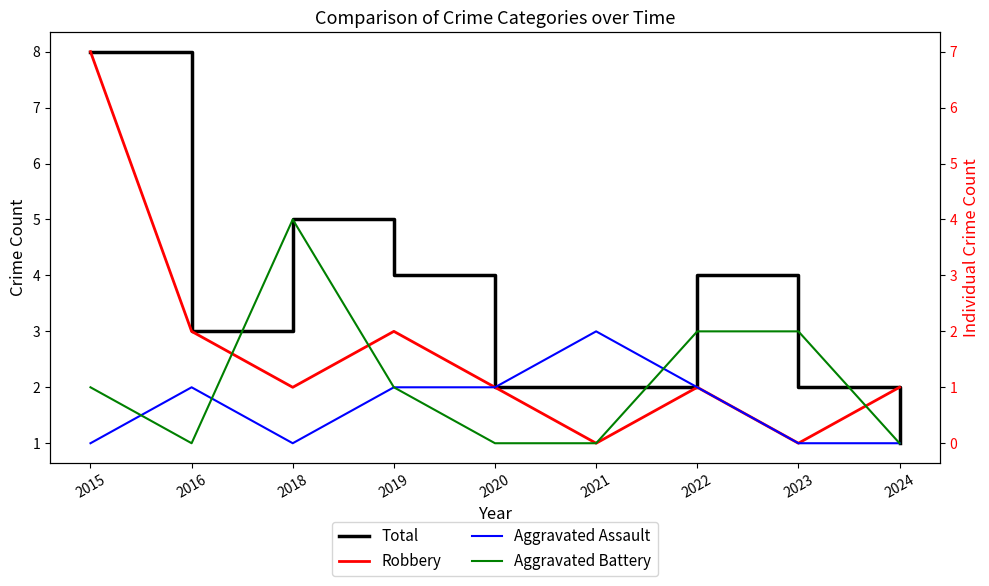

Is it true that Aggravated Battery equals 3 at 2023?

False